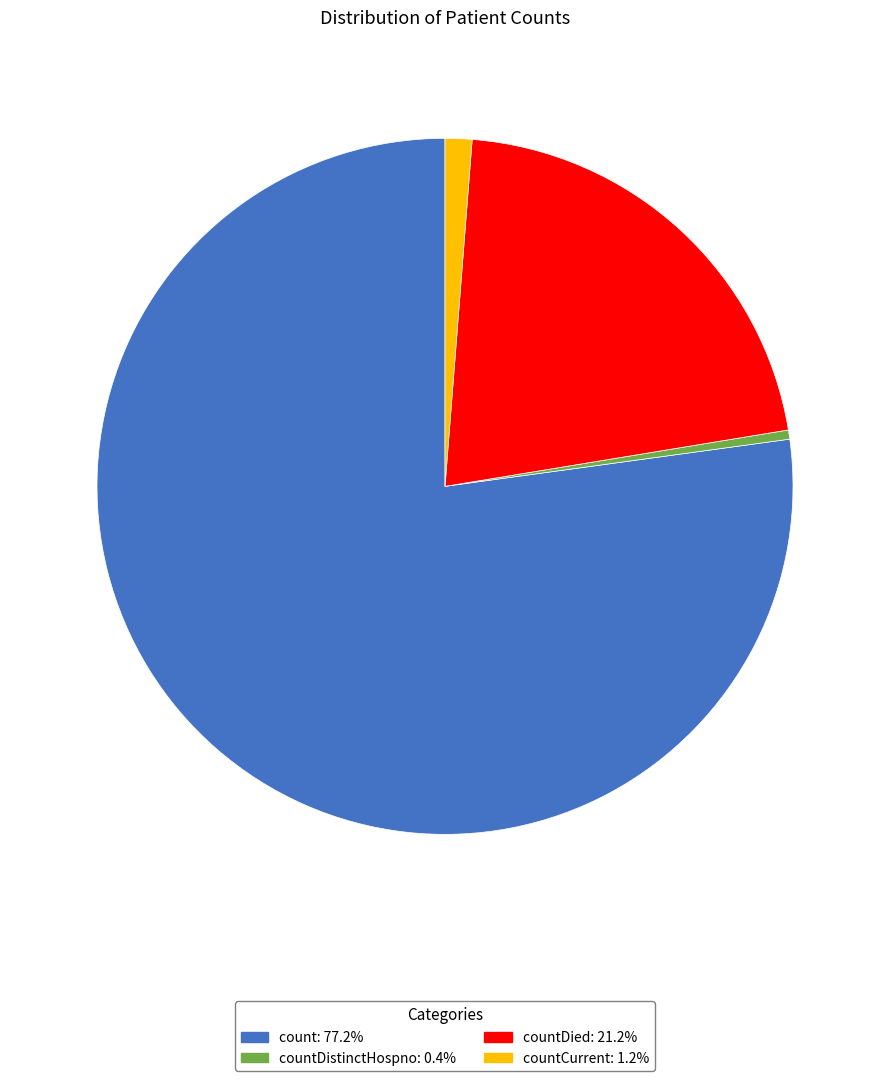

Does any single category account for the majority?

Yes